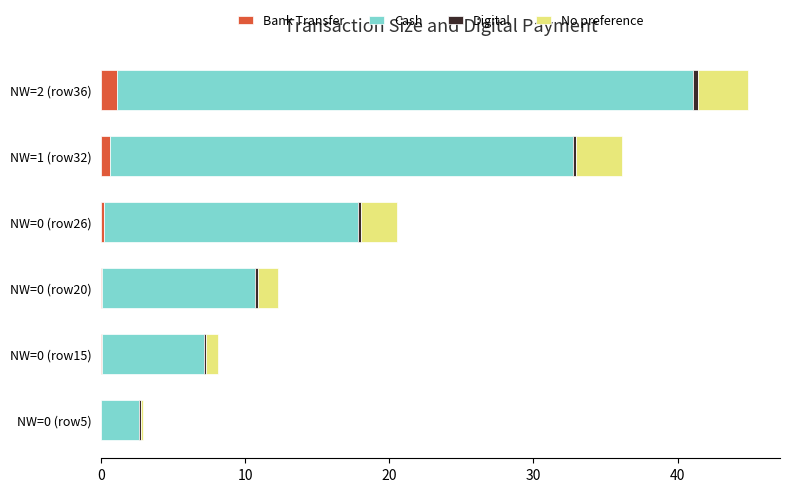

At which category is the sum across all series the highest?

NW=2 (row36)